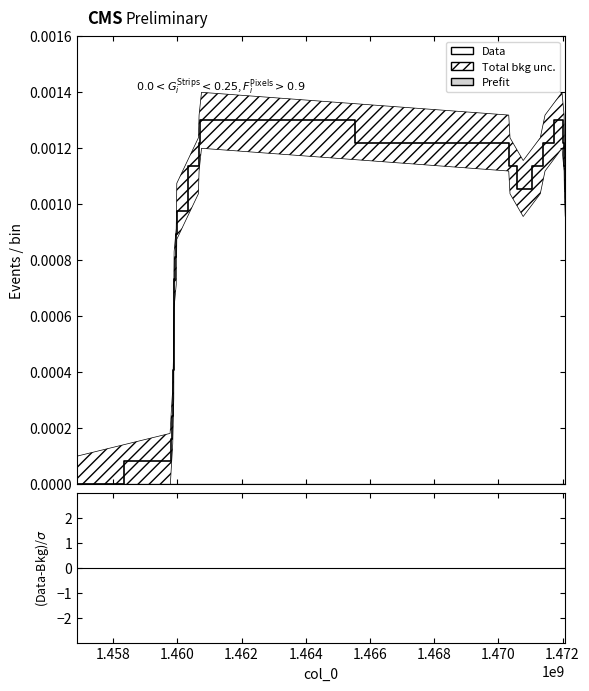

The value at 14 is 0.0. True or false?

False